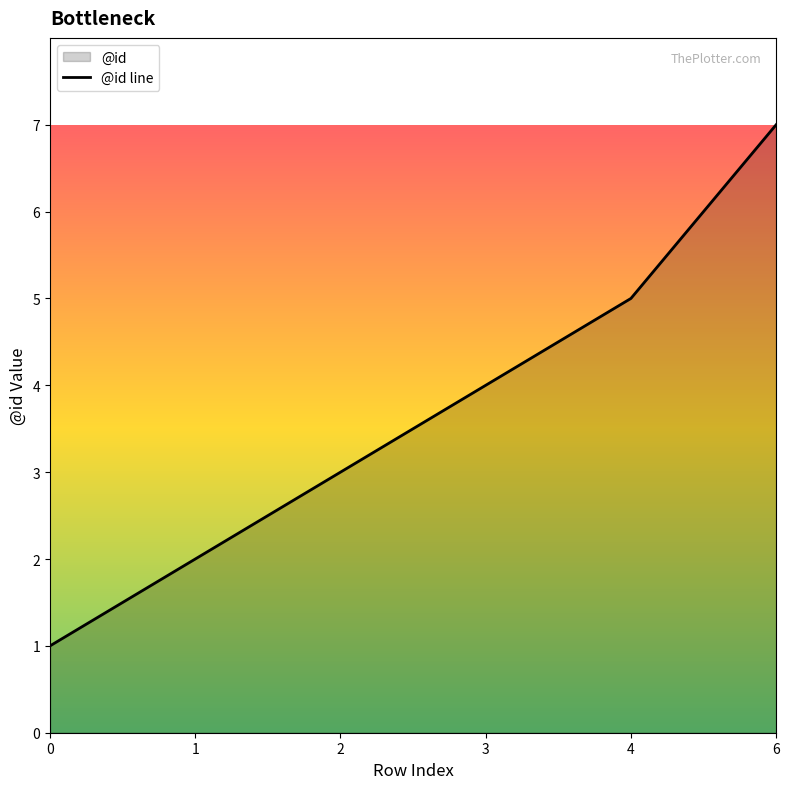

What is the value of the 1st point from the left?

1